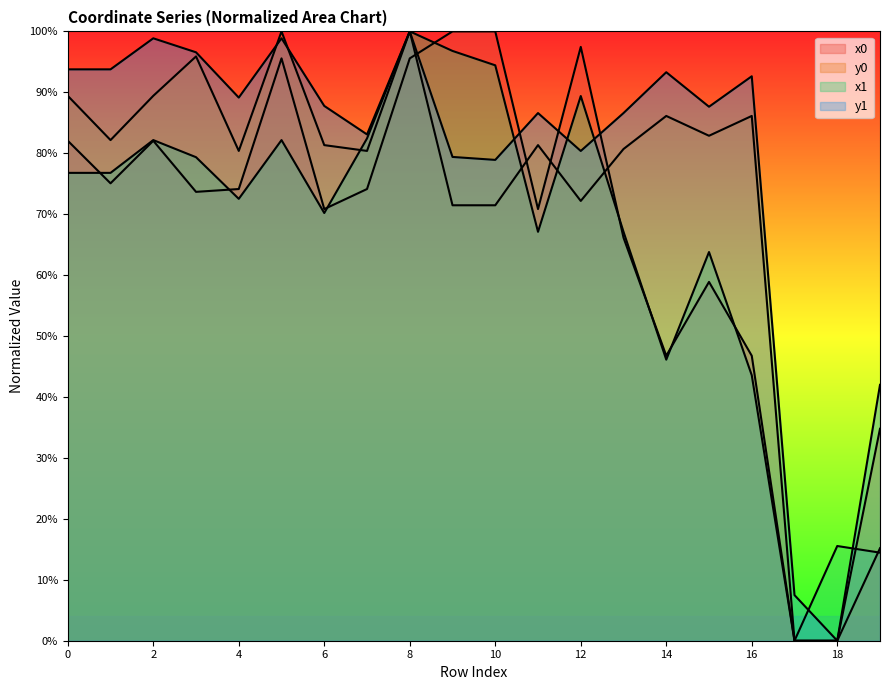

Read the x1 value at 18.

0.2